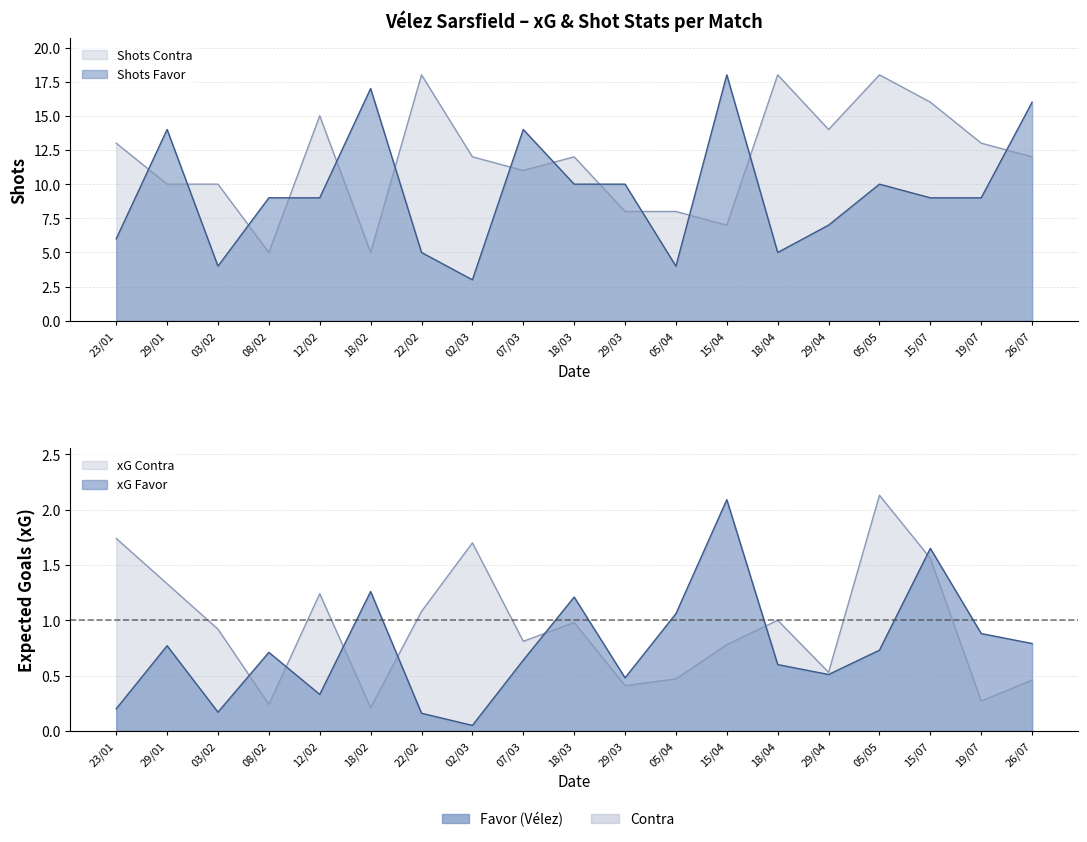

What is the lowest value of the xG Contra series?

0.2